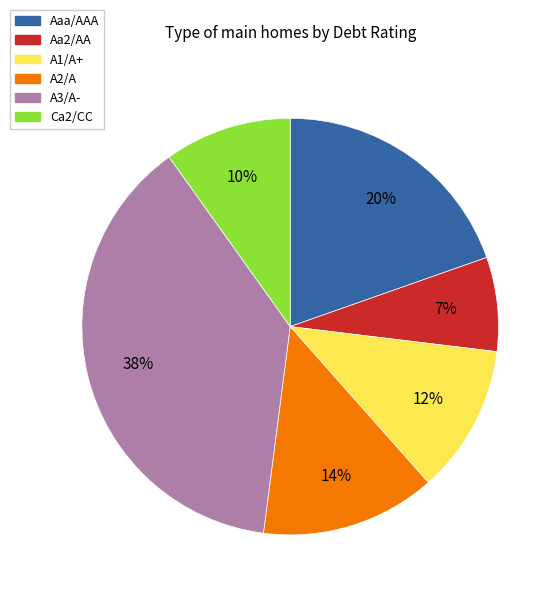

Does any single category account for the majority?

No